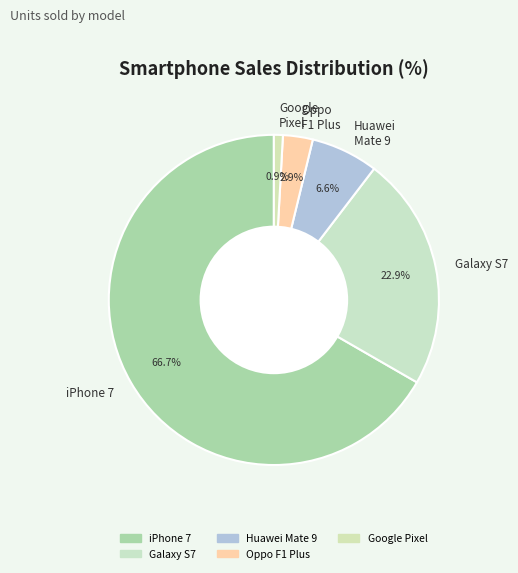

Which has a higher value, Google Pixel or Huawei Mate 9?

Huawei Mate 9